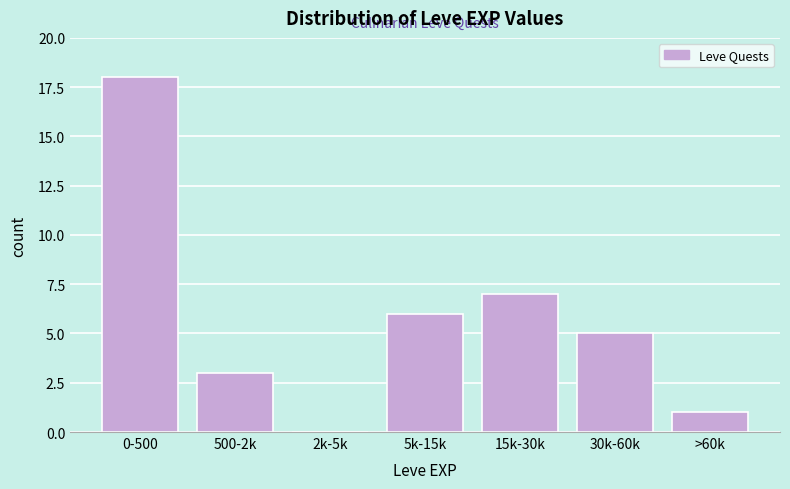

Is it true that the value at 500-2k is 1?

False